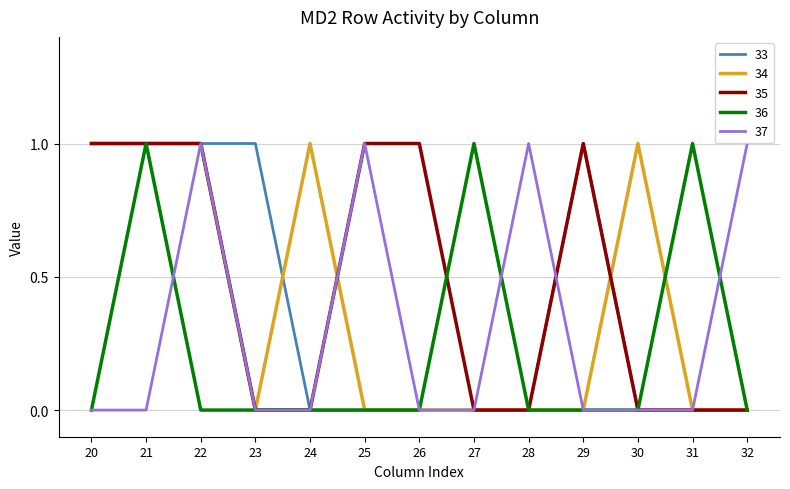

Reading left to right, what are all the values shown in this chart?

33: 20=1	21=1	22=1	23=1	24=0	25=0	26=0	27=0	28=0	29=1	30=0	31=0	32=0
34: 20=1	21=1	22=1	23=0	24=1	25=0	26=0	27=0	28=0	29=0	30=1	31=0	32=0
35: 20=1	21=1	22=1	23=0	24=0	25=1	26=1	27=0	28=0	29=1	30=0	31=0	32=0
36: 20=0	21=1	22=0	23=0	24=0	25=0	26=0	27=1	28=0	29=0	30=0	31=1	32=0
37: 20=0	21=0	22=1	23=0	24=0	25=1	26=0	27=0	28=1	29=0	30=0	31=0	32=1